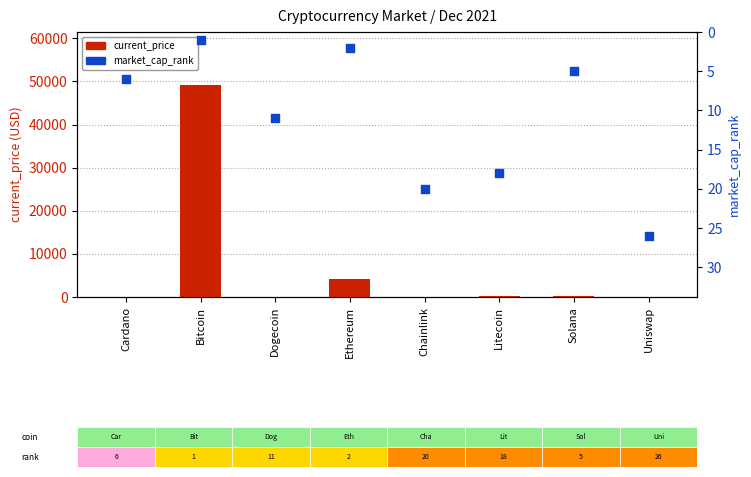

At which category is the sum across all series the highest?

Bitcoin